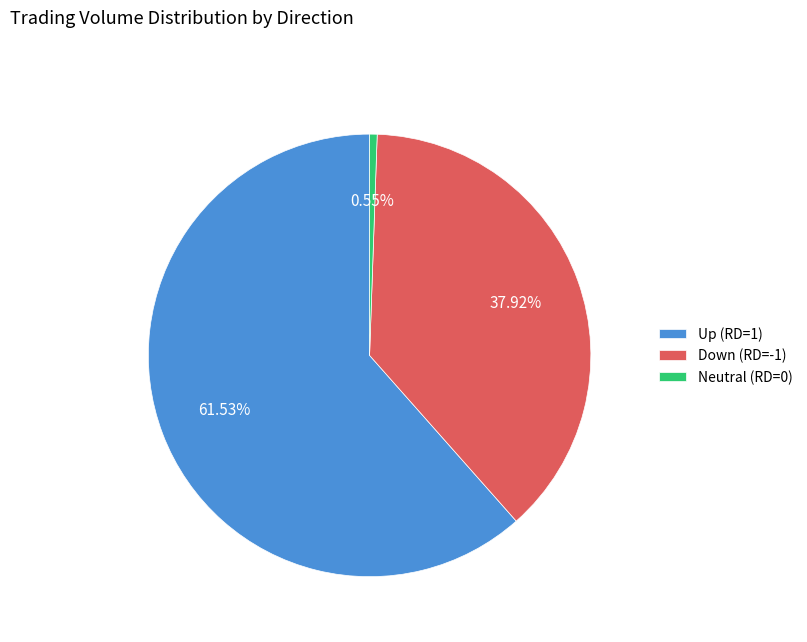

Does Down (RD=-1) account for over 50% of the chart?

No